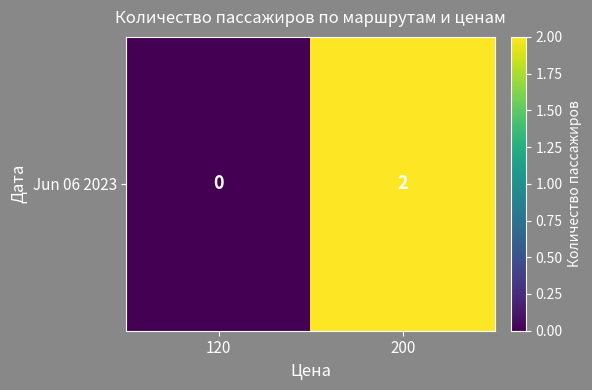

The chart shows a value of 2 at 200. True or false?

True